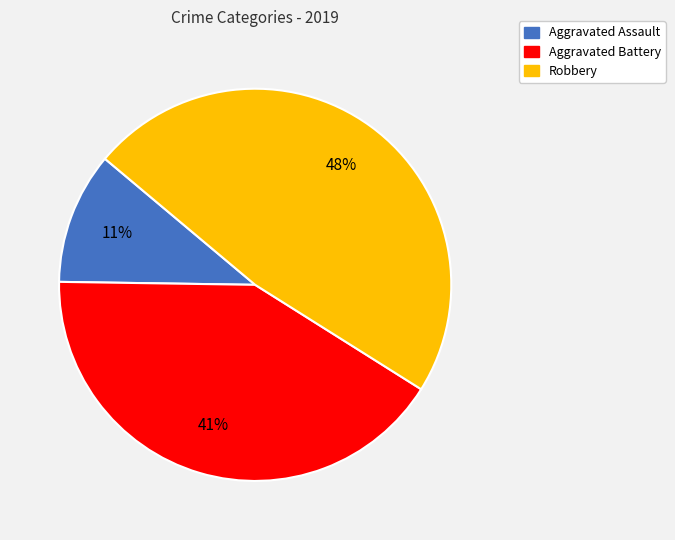

To the nearest percent, what is the difference between the Aggravated Assault and Aggravated Battery slice percentages?

30%